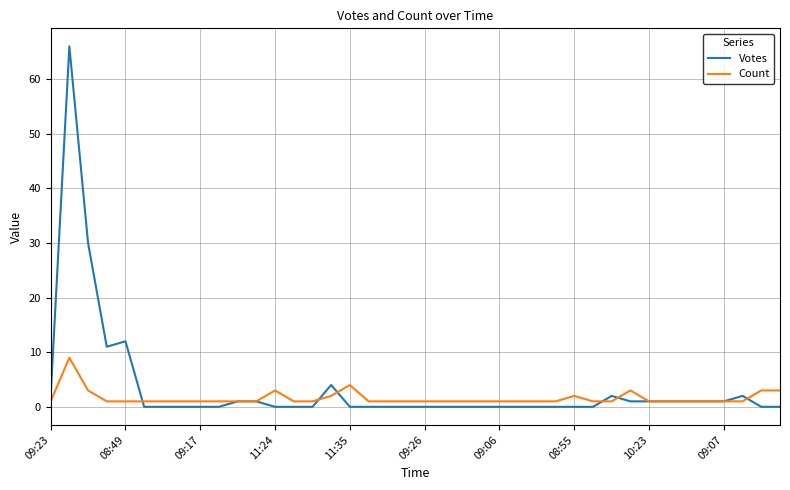

Reading left to right, list all the values displayed in this chart.

Votes: 2	66	30	11	12	0	0	0	0	0	1	1	0	0	0	4	0	0	0	0	0	0	0	0	0	0	0	0	0	0	2	1	1	1	1	1	1	2	0	0
Count: 1	9	3	1	1	1	1	1	1	1	1	1	3	1	1	2	4	1	1	1	1	1	1	1	1	1	1	1	2	1	1	3	1	1	1	1	1	1	3	3